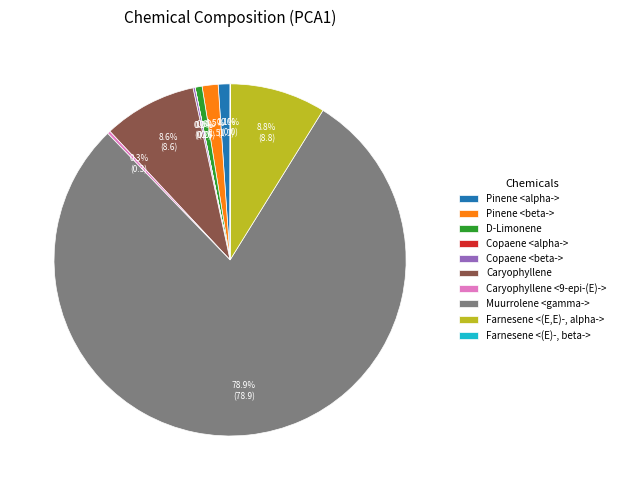

Which slice represents more than half of the pie?

Muurrolene <gamma->